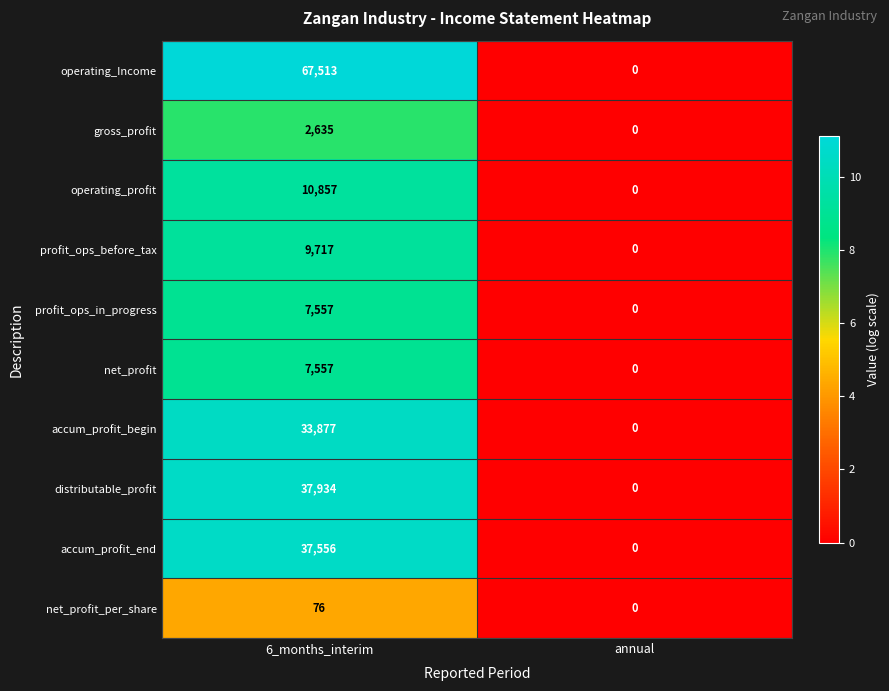

Which series has the largest range (max minus min)?

operating_Income